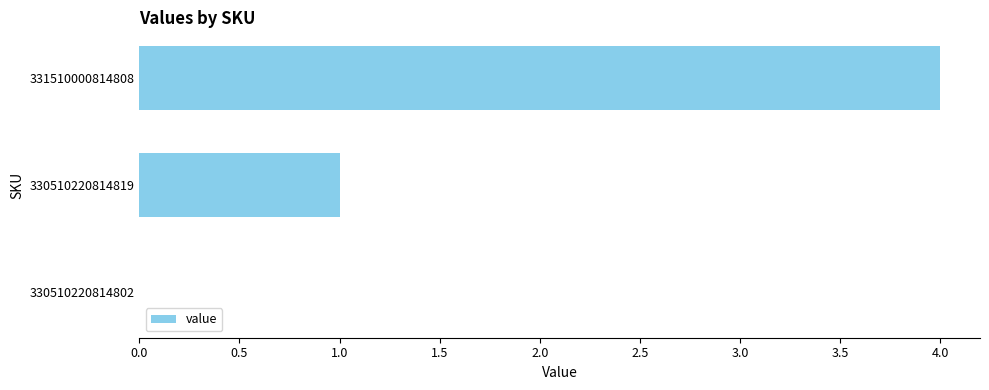

At which category does the chart reach its peak across all series?

331510000814808